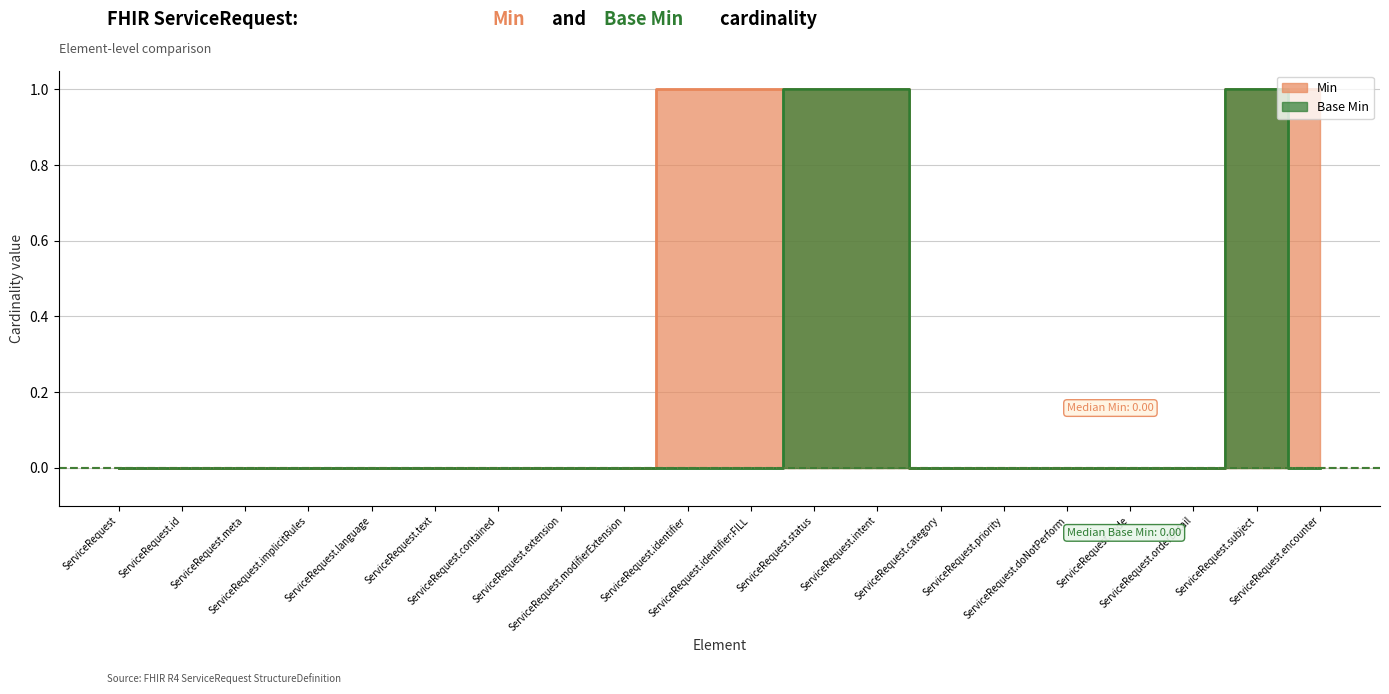

Which label corresponds to the largest value in the chart?

ServiceRequest.identifier